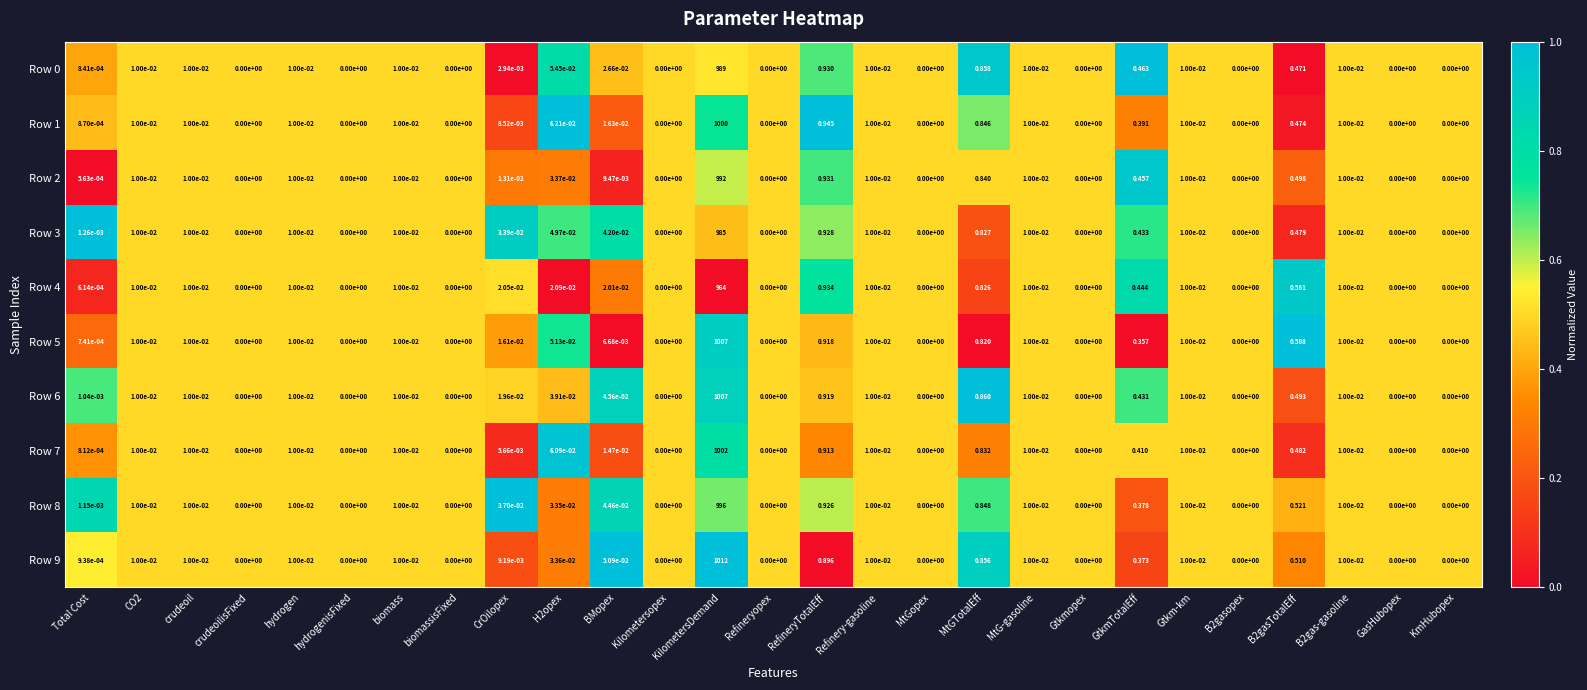

At which label is Row 7 closest to 501?

RefineryTotalEff